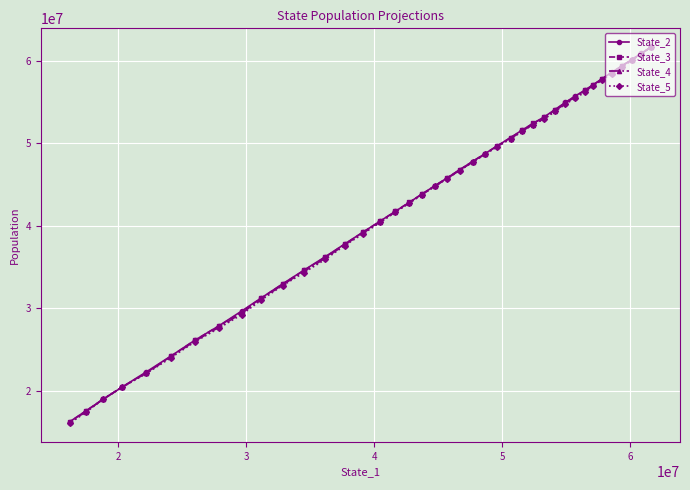

At how many categories does at least one series exceed 22869708?

35